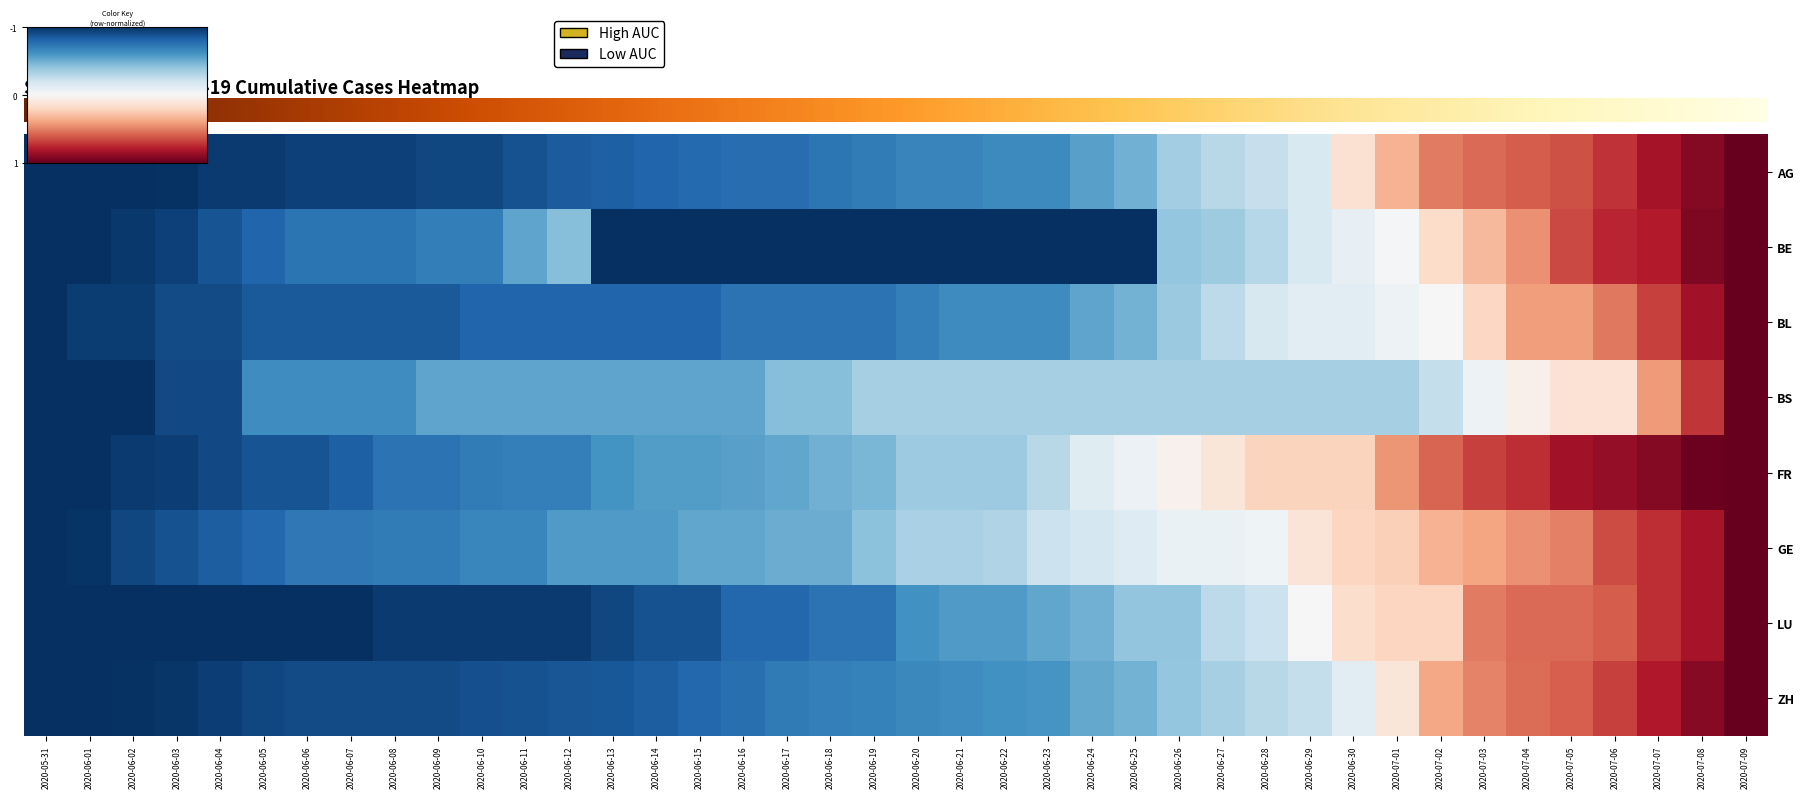

What is the greatest value displayed?

1.0